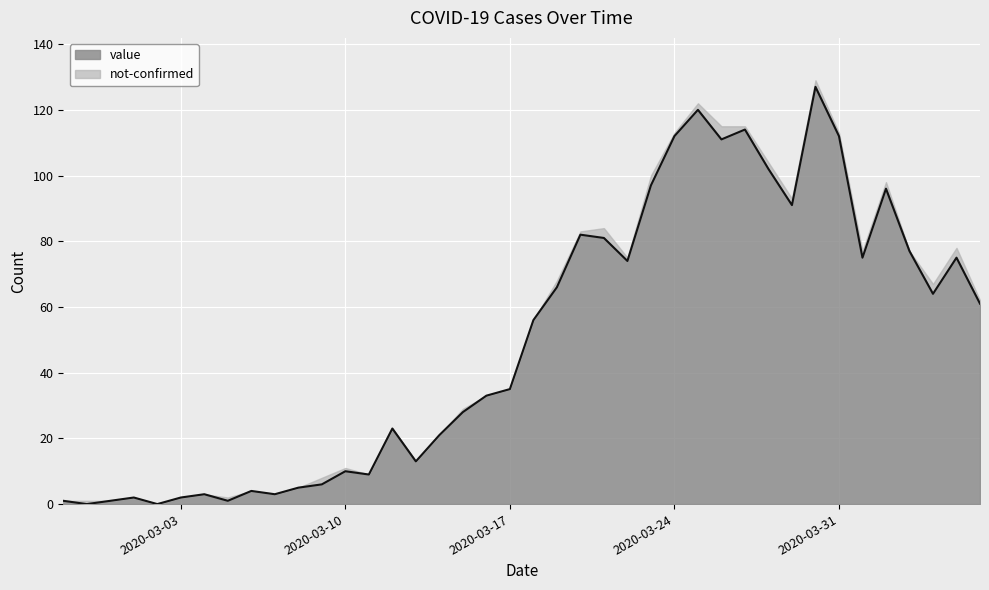

Which label corresponds to the smallest value in the chart?

2020-02-28